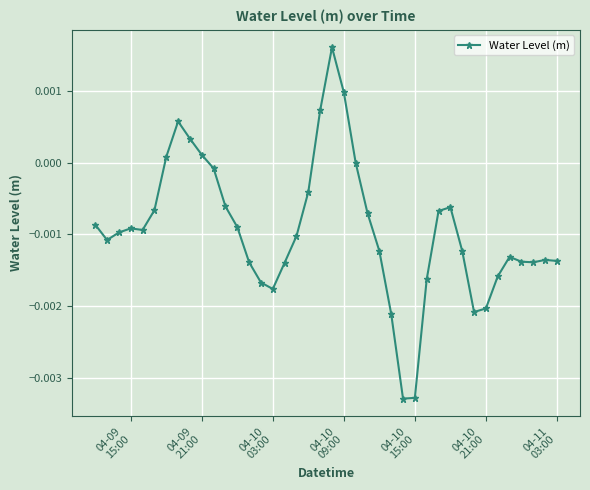

Does the chart have visible grid lines?

Yes